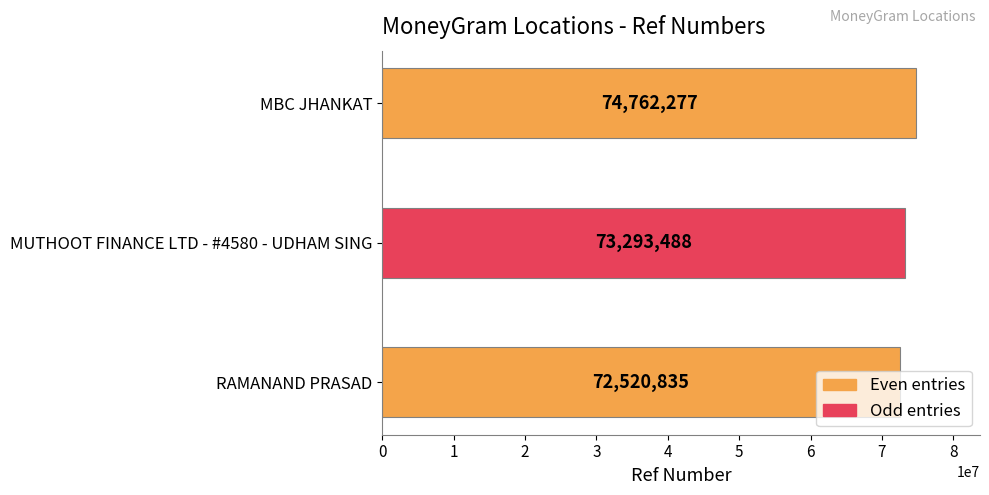

What is the greatest value displayed?

74762277